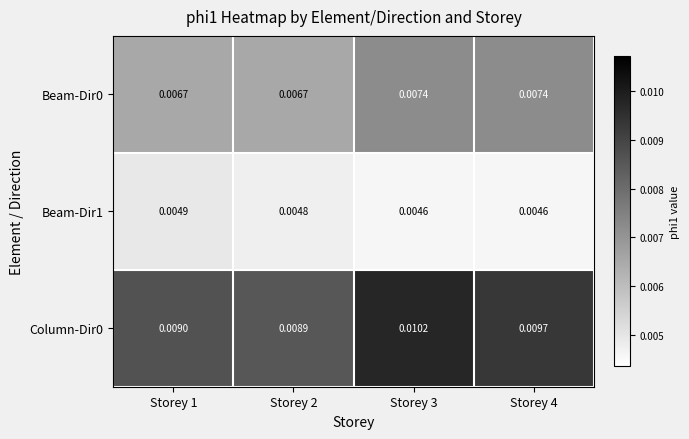

How many categories are shown in the chart?

4